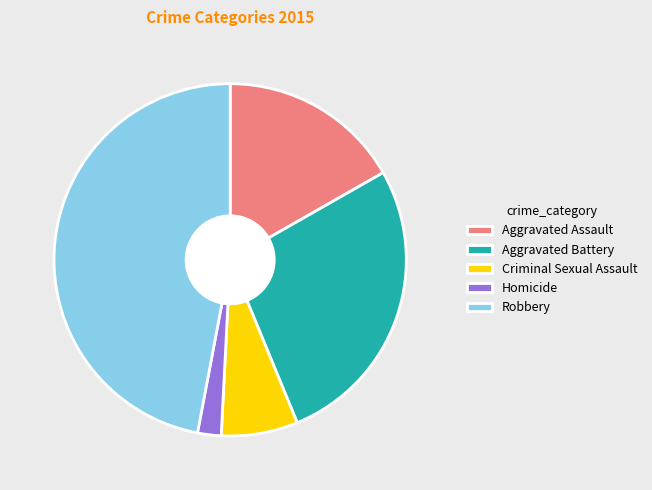

Is Robbery the majority of the pie?

No